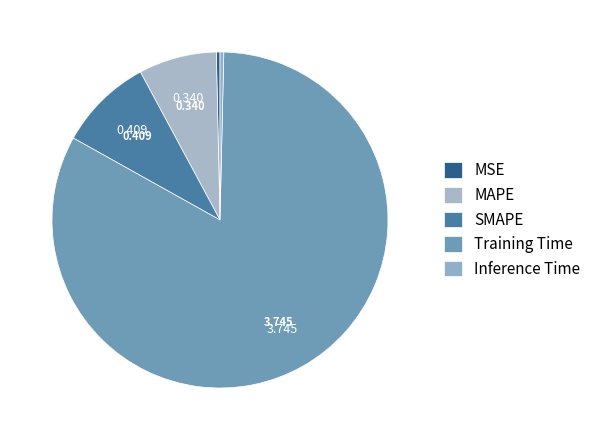

Is it true that SMAPE is 9% of the pie?

True